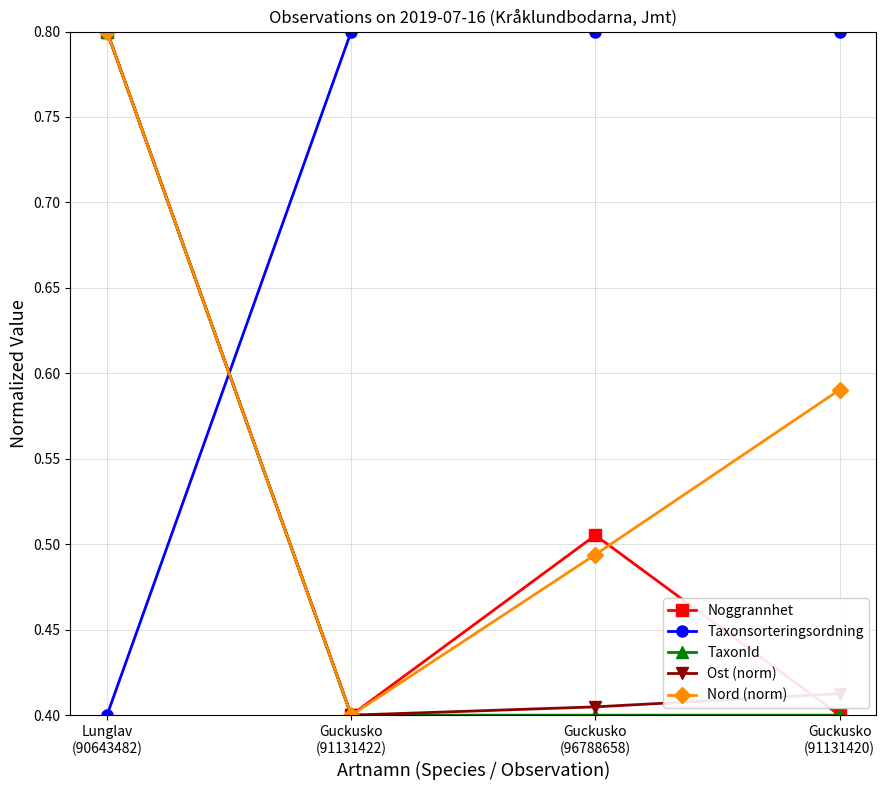

What is the greatest value displayed?

0.8